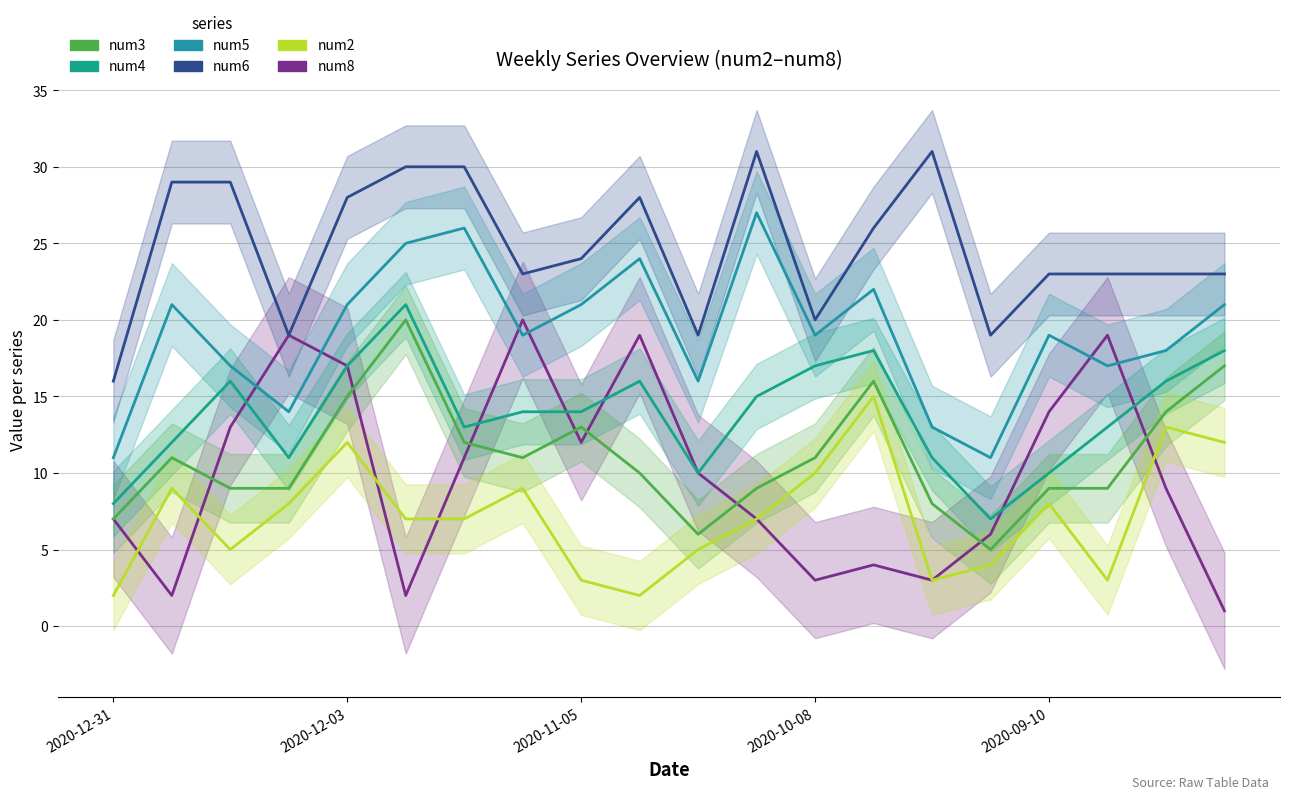

What is the label of the 15th point from the left?

14